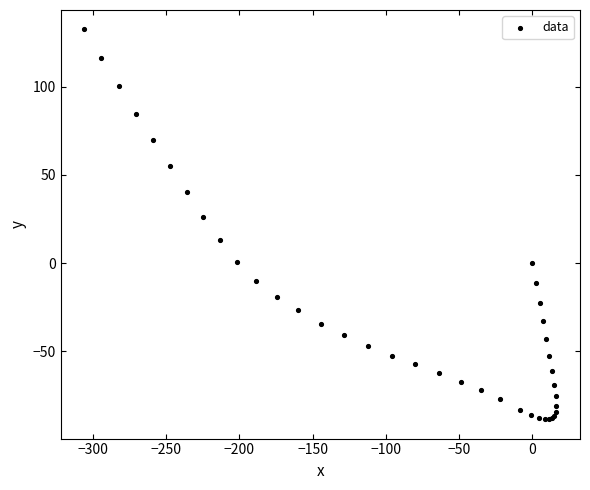

What Y value in the scatter plot is closest to 22?

25.9